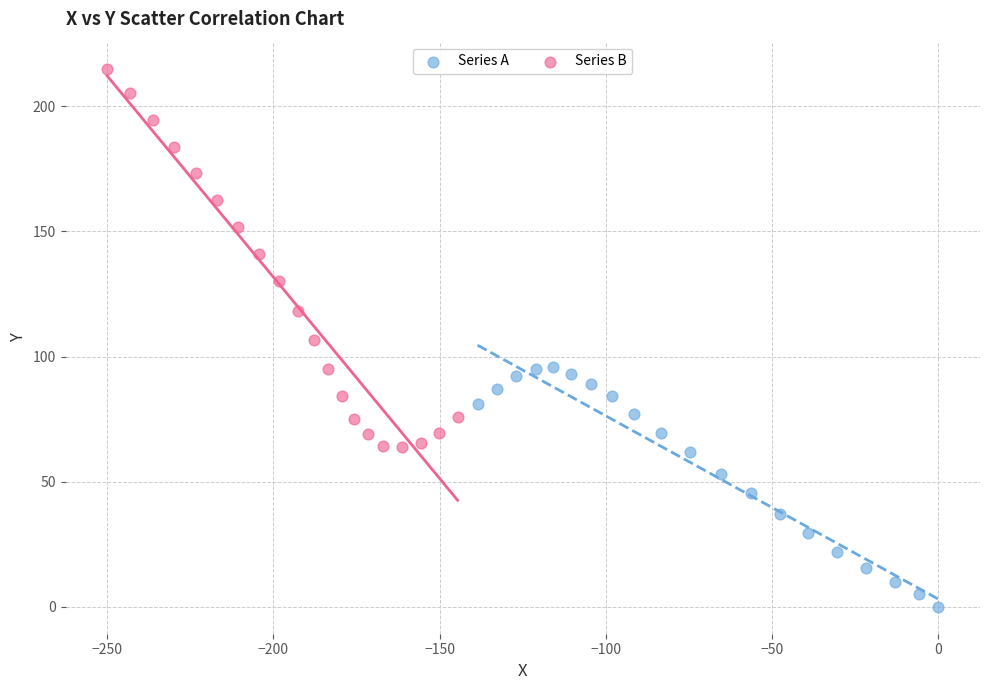

Which series contains the highest Y value?

Series B